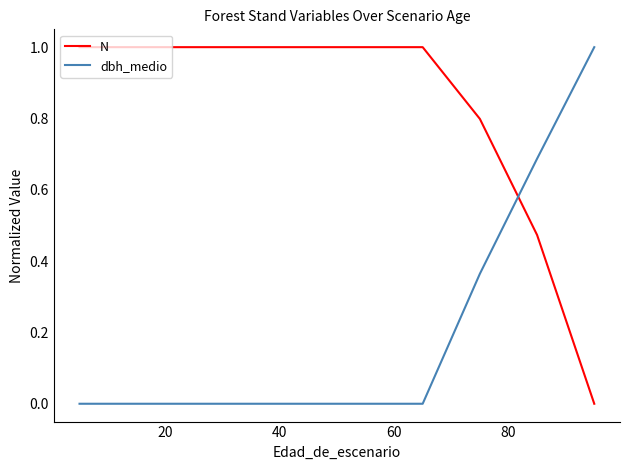

What are all the series names shown in the legend?

N, dbh_medio